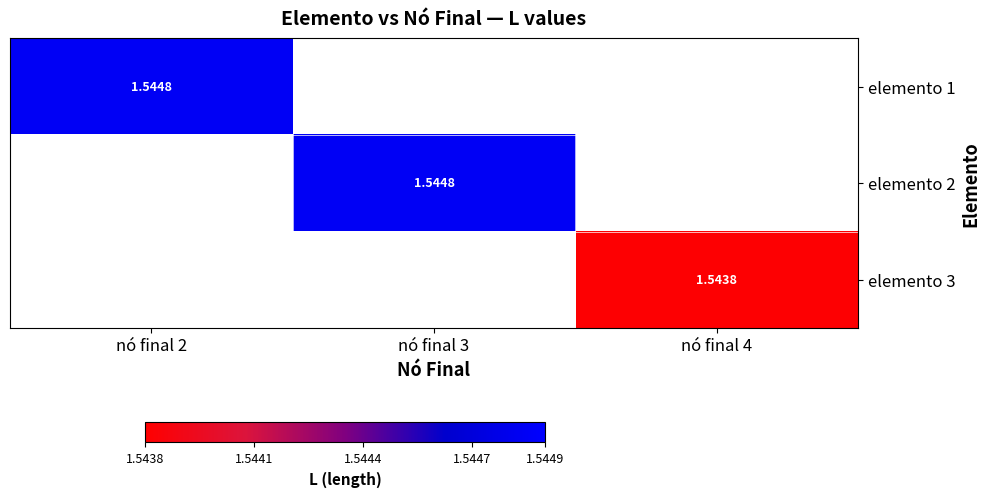

Is the value of elemento 1 at nó final 2 greater than the value of elemento 3 at nó final 4?

Yes